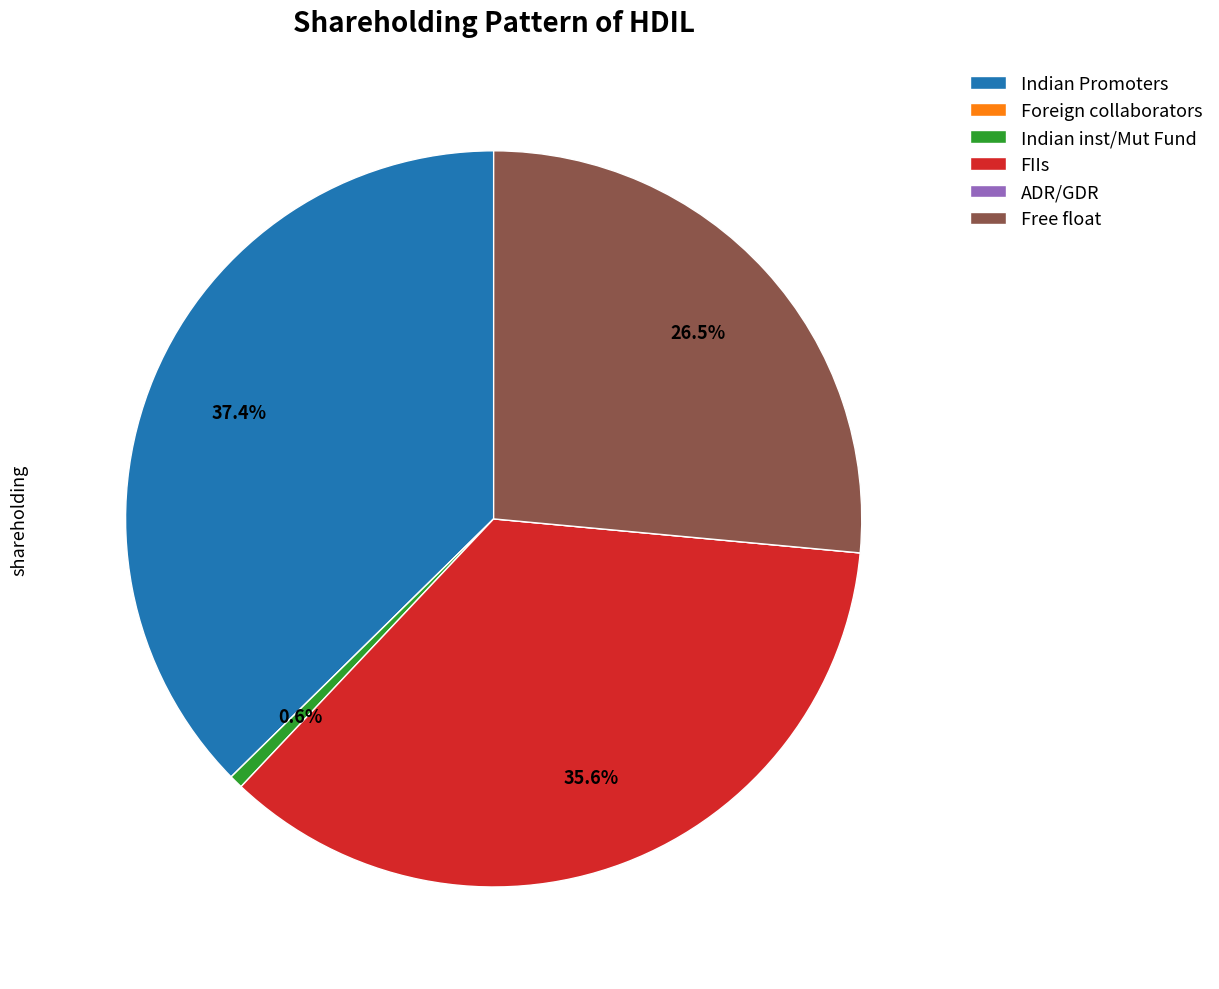

What percentage is the FIIs slice, to the nearest percent?

36%